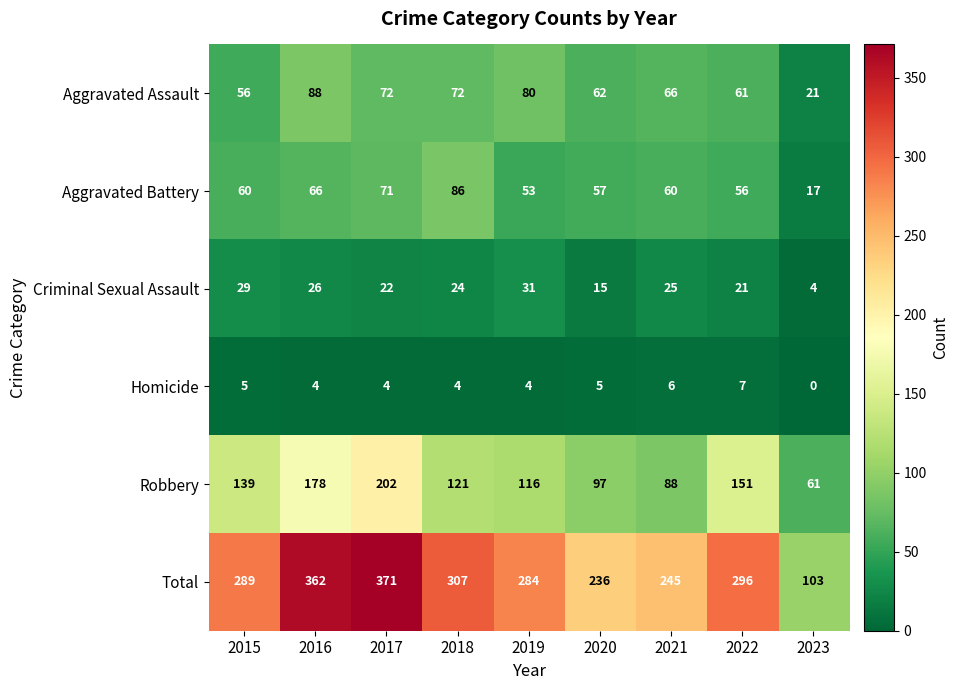

At which label does Aggravated Battery reach its minimum?

2023